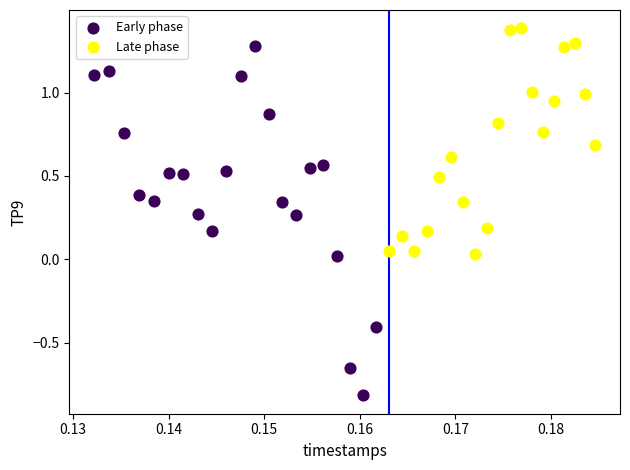

Which series contains the lowest Y value?

Early phase